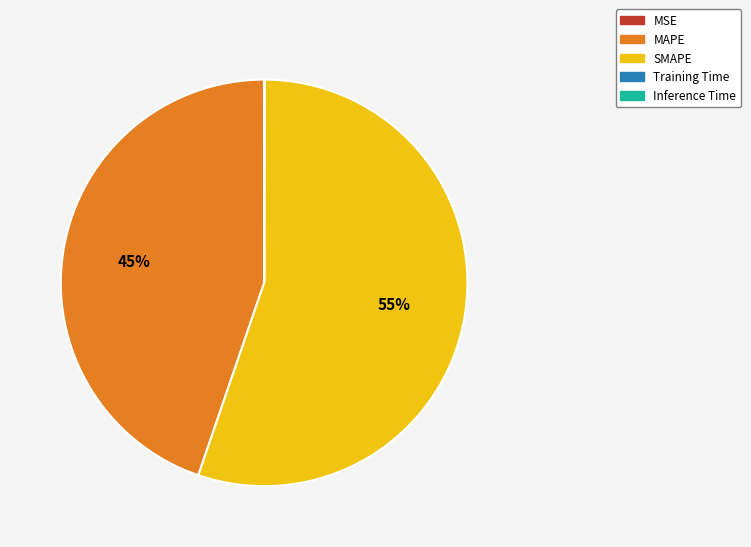

To the nearest percent, what is the average slice percentage?

20%